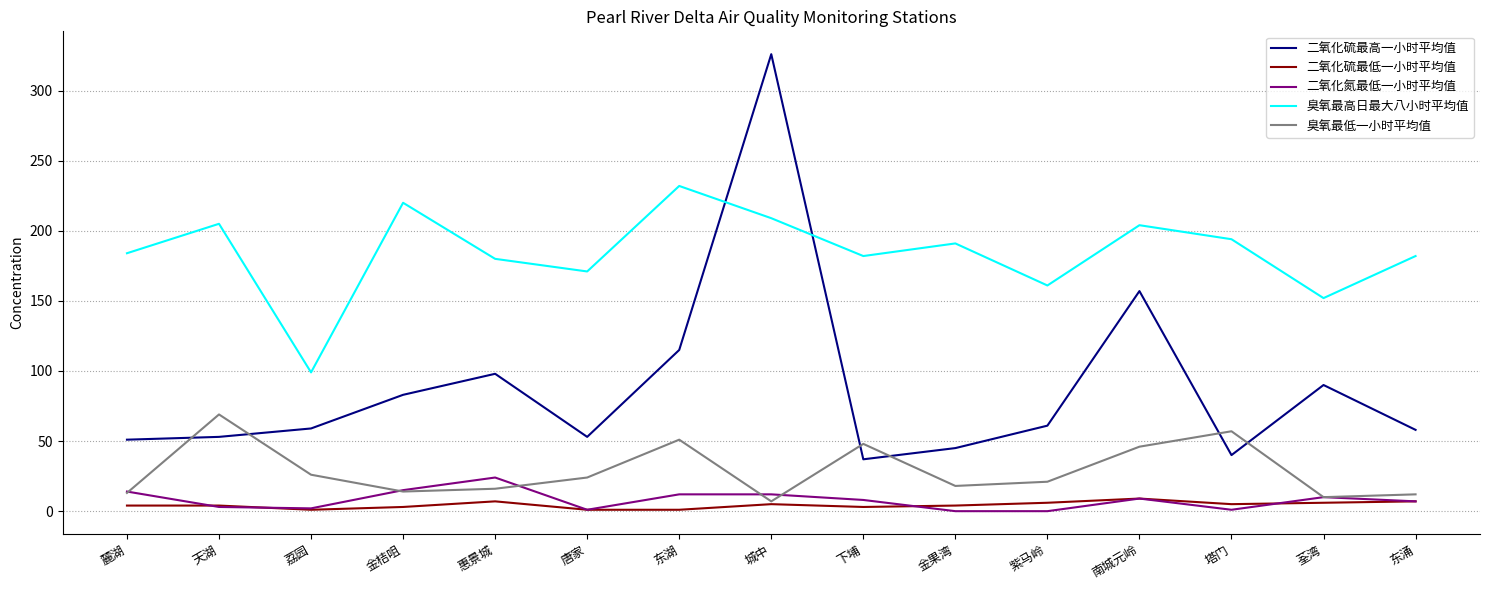

True or false: 臭氧最高日最大八小时平均值 has a value of 220 at 金桔咀.

True